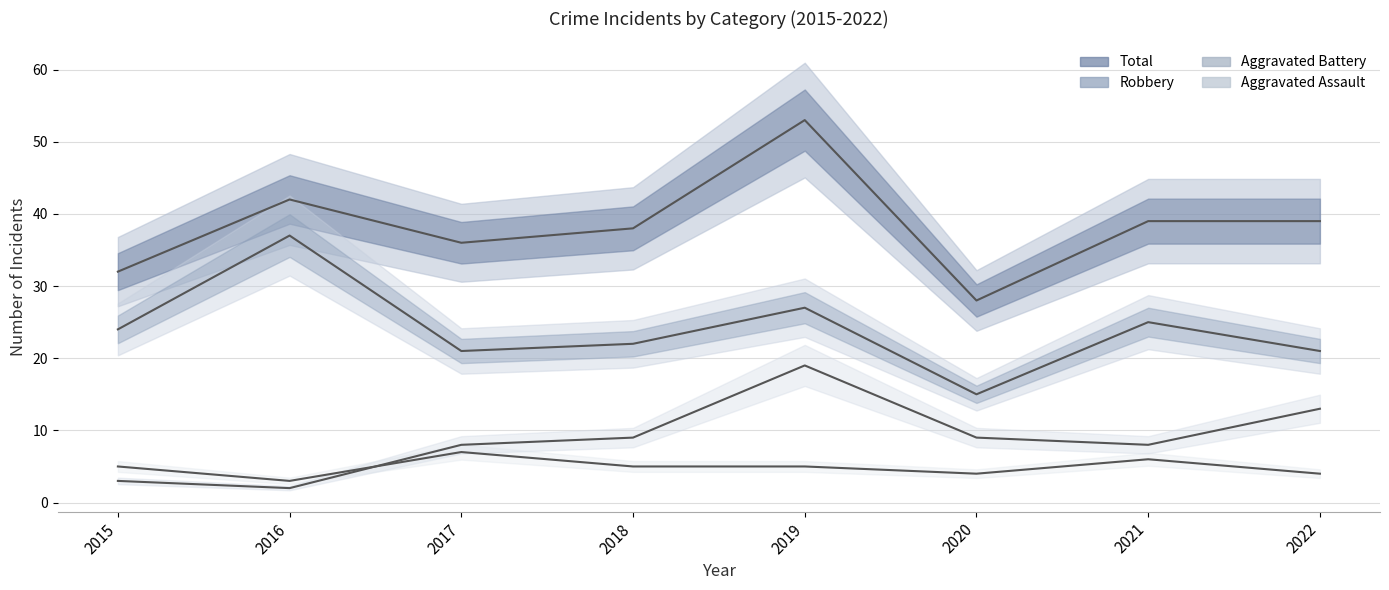

Is it true that Aggravated Assault equals 5 at 2019?

True